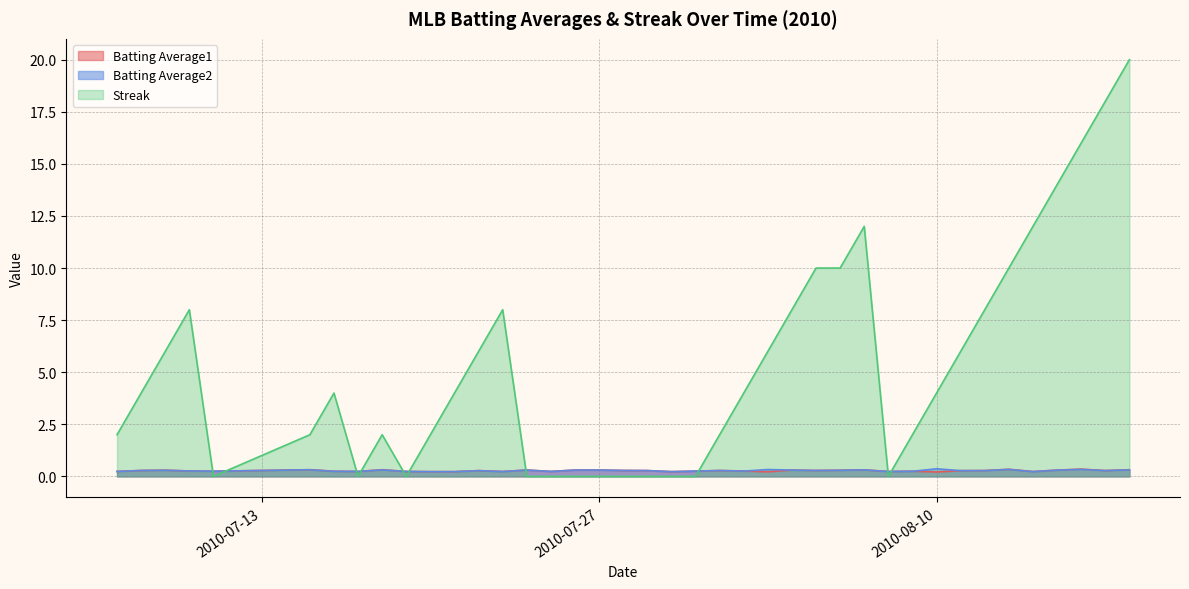

Reading left to right, transcribe all the data shown in this chart.

Batting Average1: 0.2	0.3	0.3	0.3	0.2	0.3	0.2	0.2	0.3	0.2	0.2	0.2	0.3	0.2	0.3	0.2	0.3	0.3	0.3	0.3	0.2	0.3	0.3	0.3	0.2	0.3	0.3	0.3	0.3	0.2	0.2	0.2	0.3	0.3	0.3	0.2	0.3	0.4	0.3	0.3
Batting Average2: 0.2	0.3	0.3	0.3	0.2	0.3	0.2	0.2	0.3	0.2	0.2	0.2	0.3	0.2	0.3	0.2	0.3	0.3	0.3	0.3	0.2	0.3	0.3	0.3	0.3	0.3	0.3	0.3	0.3	0.2	0.2	0.4	0.3	0.3	0.3	0.2	0.3	0.3	0.3	0.3
Streak: 2.0	4.0	6.0	8.0	0.0	2.0	4.0	0.0	2.0	0.0	2.0	4.0	6.0	8.0	0.0	0.0	0.0	0.0	0.0	0.0	0.0	0.0	2.0	4.0	6.0	8.0	10.0	10.0	12.0	0.0	2.0	4.0	6.0	8.0	10.0	12.0	14.0	16.0	18.0	20.0